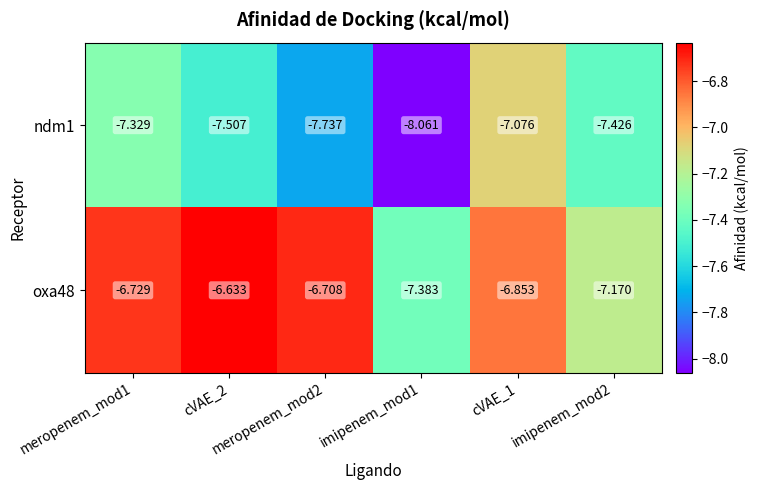

Which series has the largest range (max minus min)?

ndm1